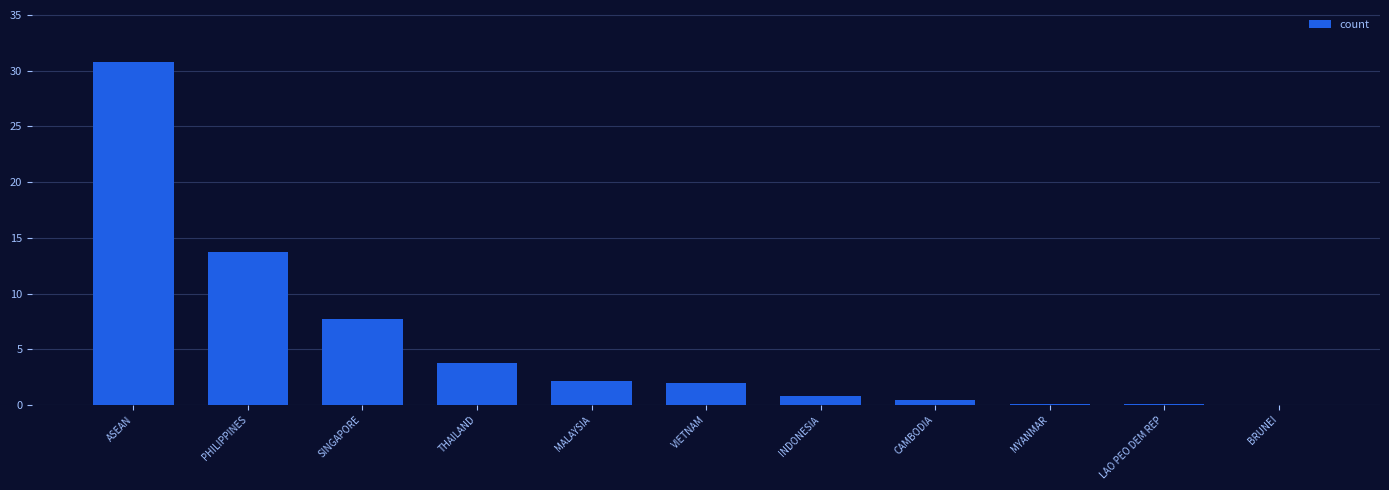

Read the value at PHILIPPINES.

13.8